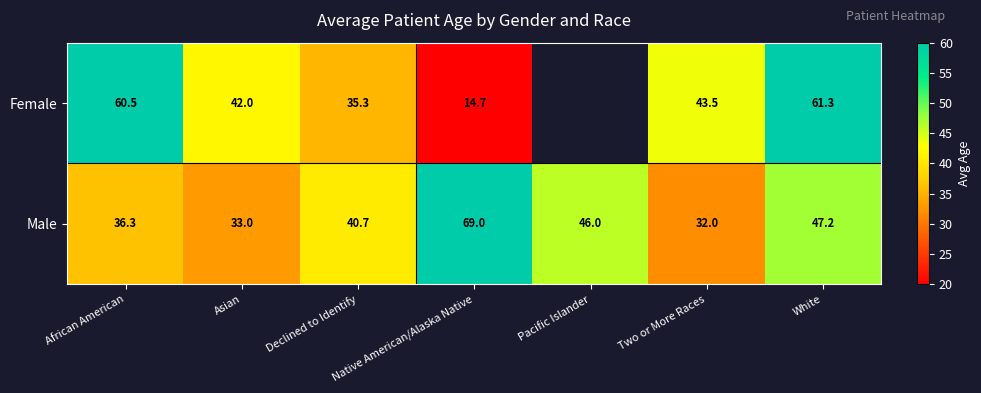

What is the lowest value of the Male series?

32.0